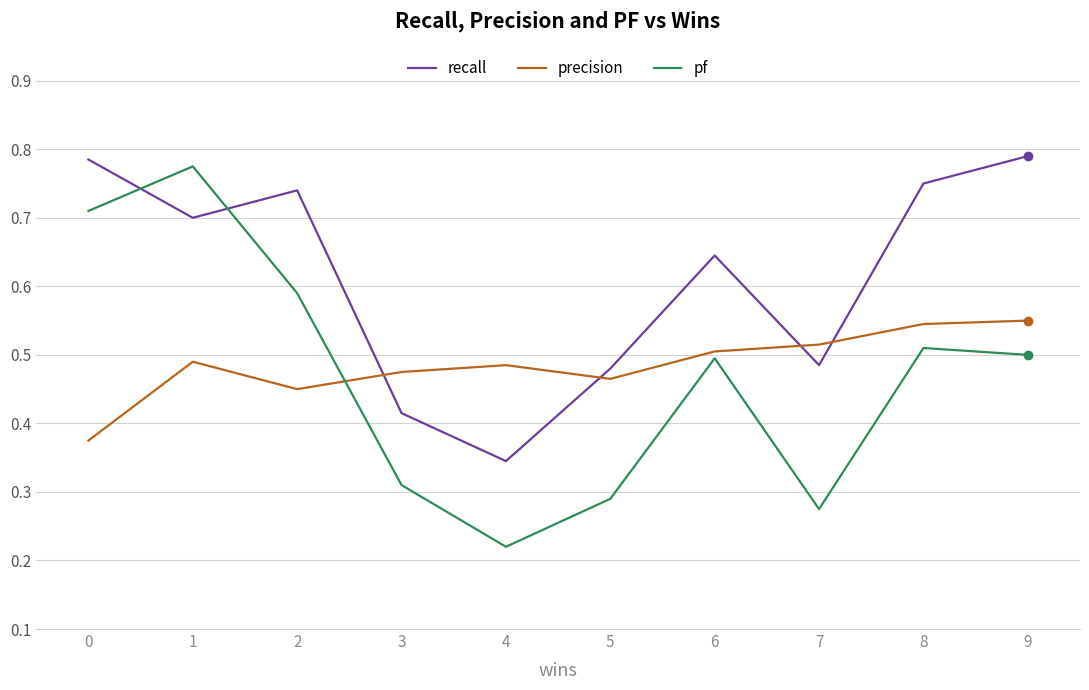

What is the total value across all series at 0?

1.9